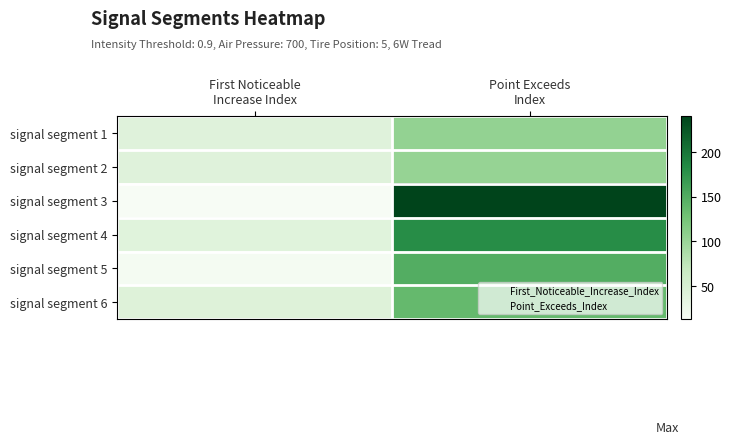

Reading left to right, list all the values displayed in this chart.

signal segment 1: 0=41	1=105
signal segment 2: 0=41	1=103
signal segment 3: 0=13	1=240
signal segment 4: 0=40	1=180
signal segment 5: 0=16	1=149
signal segment 6: 0=43	1=137